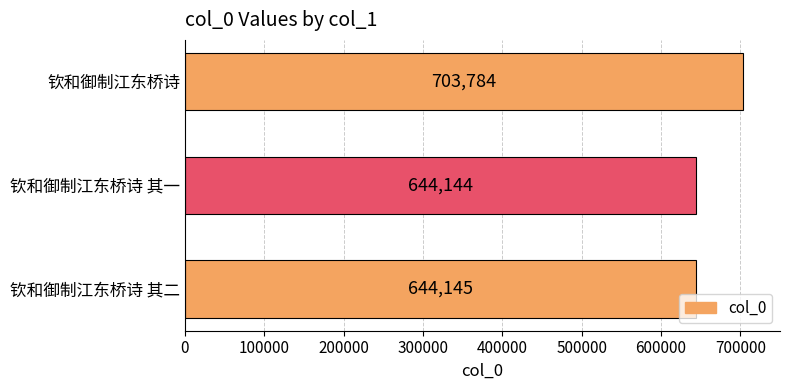

Rank the categories by value from lowest to highest.

钦和御制江东桥诗 其一, 钦和御制江东桥诗 其二, 钦和御制江东桥诗